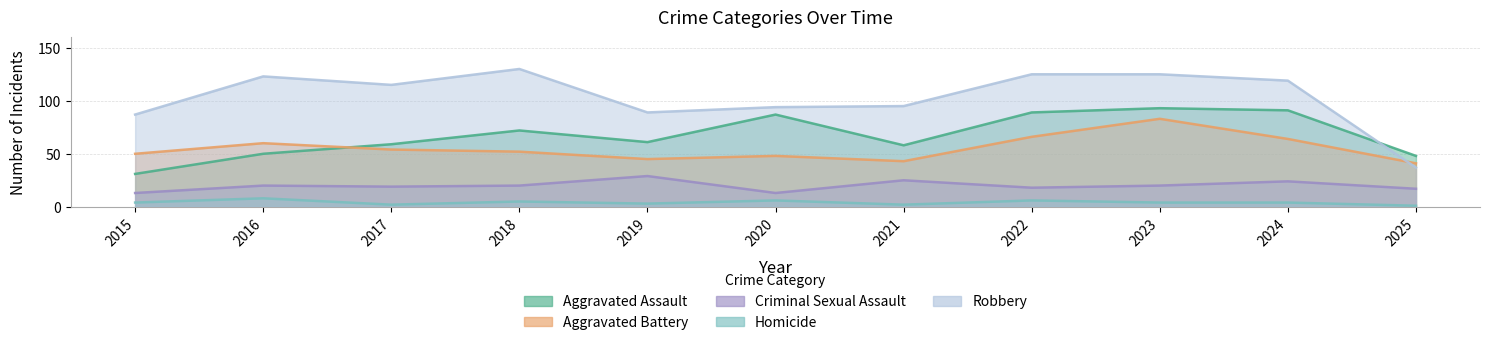

What is the difference between the maximum and minimum values in the Criminal Sexual Assault series?

16